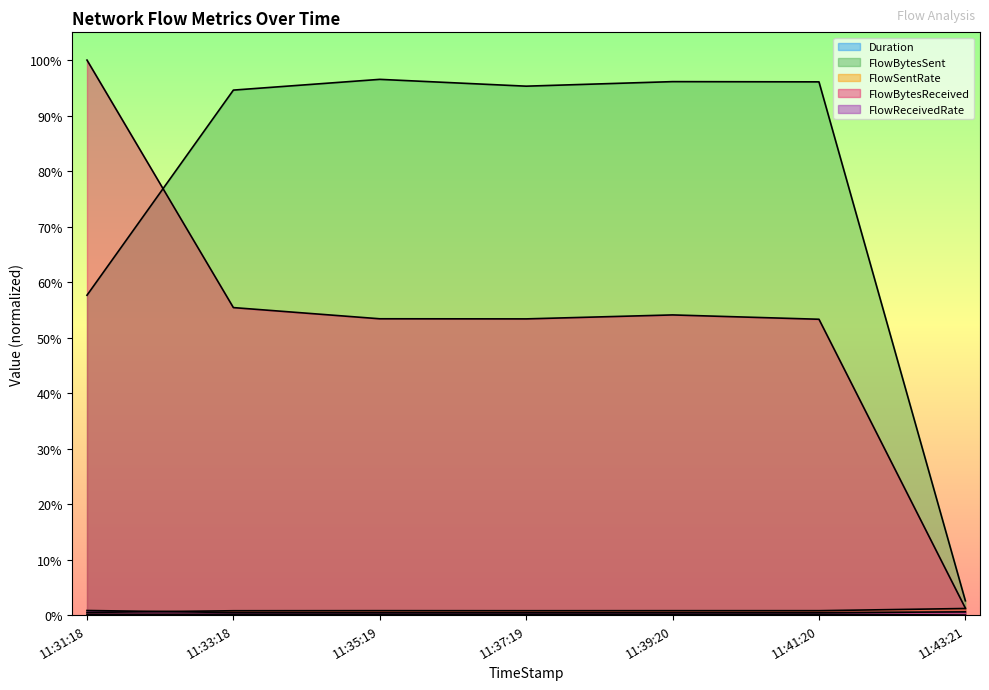

The value of FlowBytesReceived at 11:41:20 is 0.8. True or false?

False